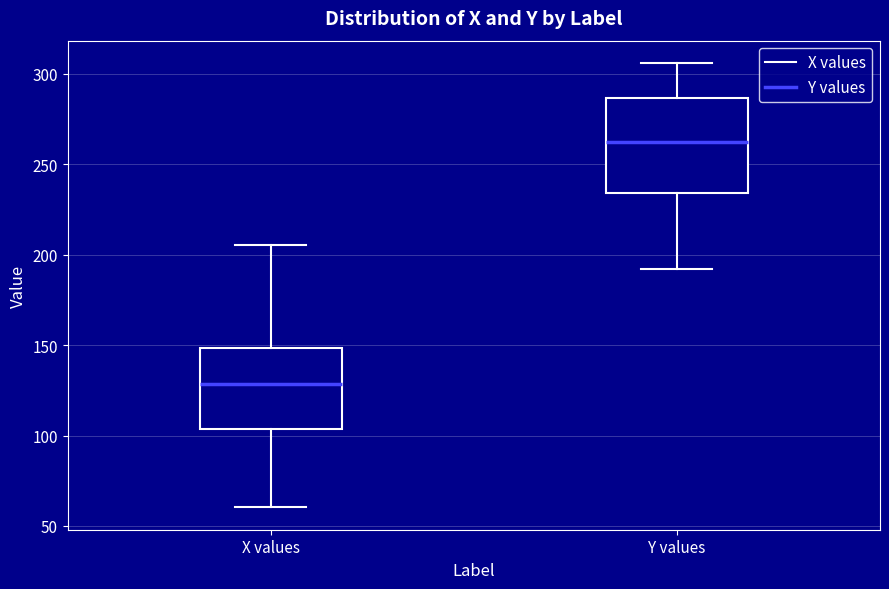

Where does the upper whisker of the box for X values end on the y-axis? The values are not printed on the chart, so give them approximately, as read against the axis.

205